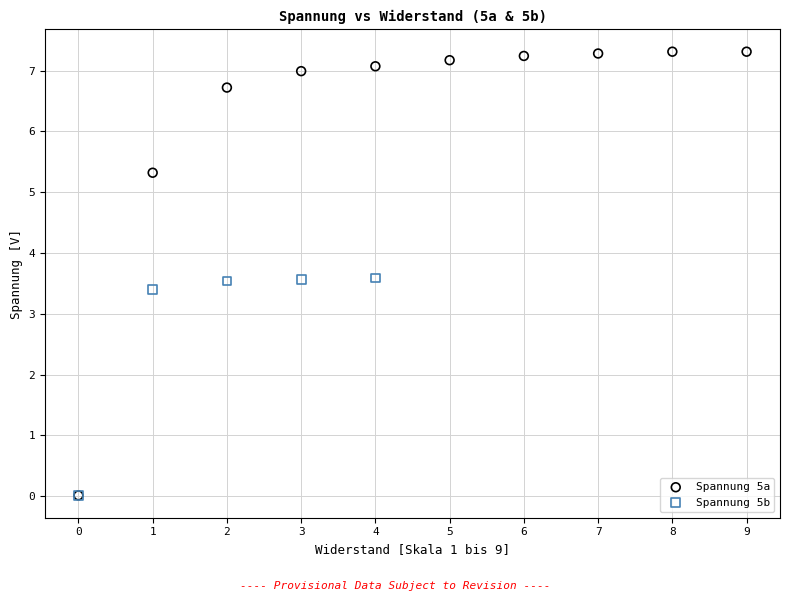

Which series has the largest Y range (max minus min)?

Spannung 5a